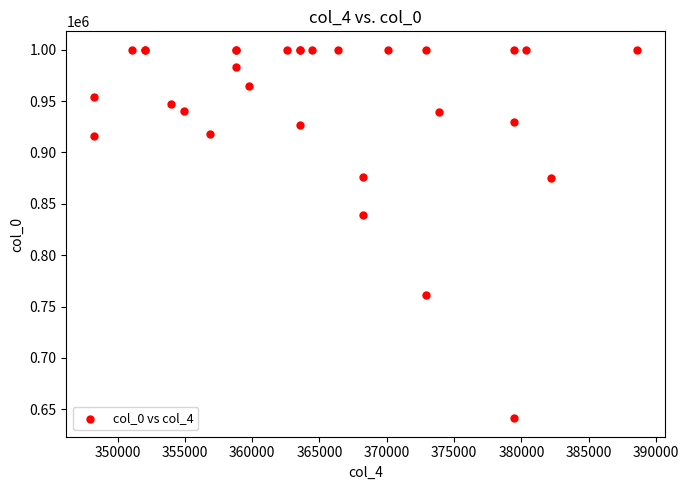

What Y value in the scatter plot is closest to 820610?

839186